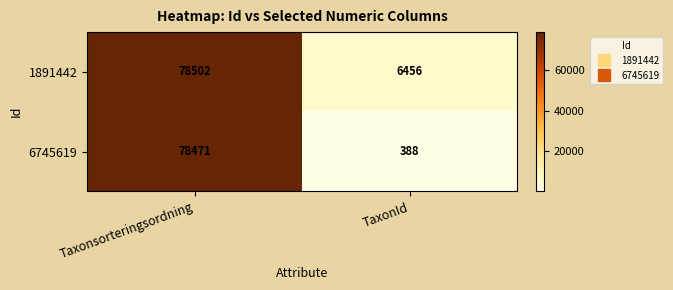

The value of 1891442 at TaxonId is 6456. True or false?

True